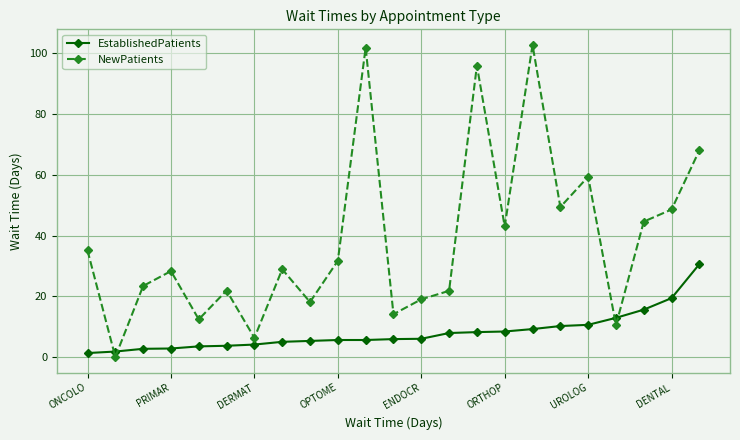

Which series has the widest spread of values?

NewPatients